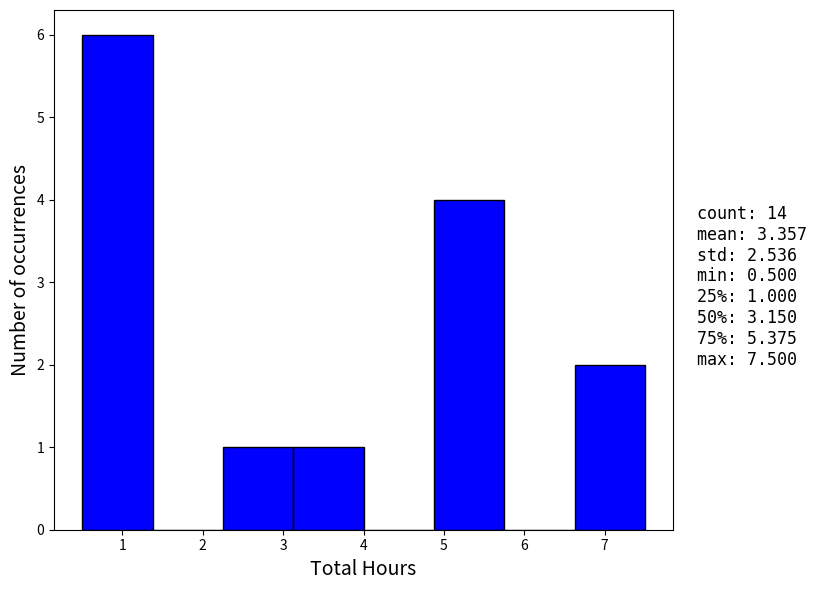

Over which range of the x-axis is the bar tallest?

0.5 to 1.4